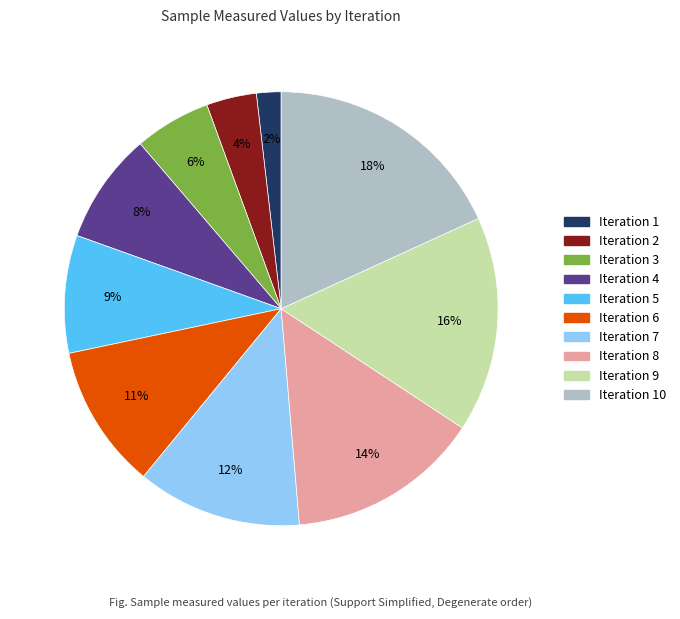

Approximately how many times larger is the value at Iteration 1 compared to Iteration 2?

0.5